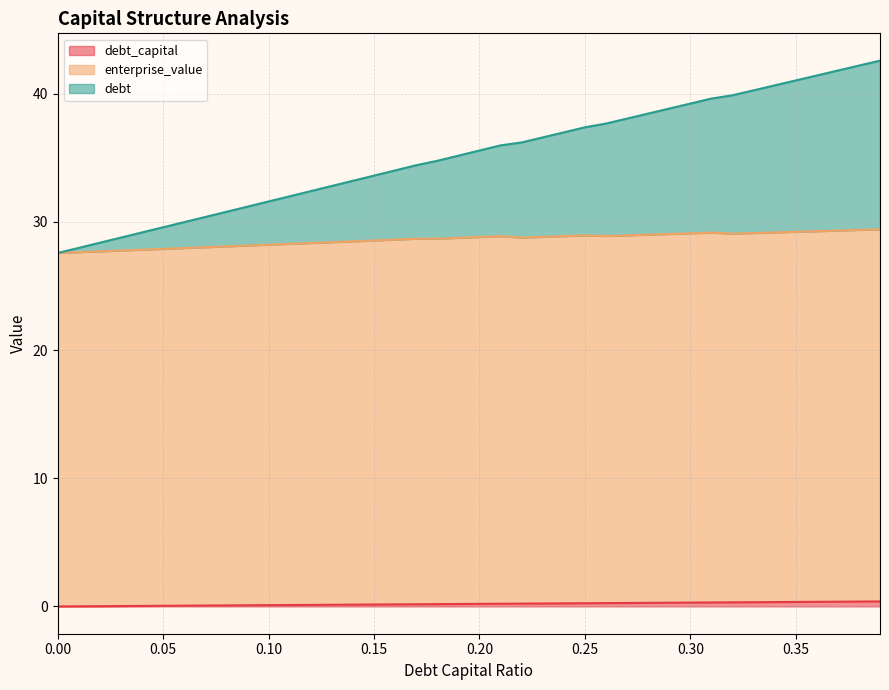

True or false: enterprise_value has a value of 27.6 at 0.00.

True